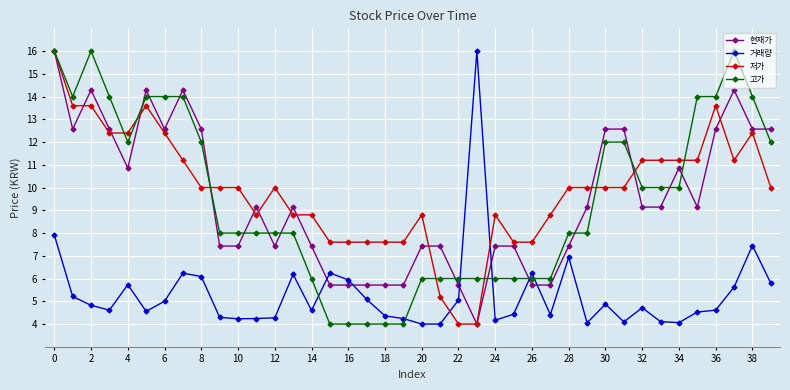

After their last crossing, which series has the higher values: 현재가 or 고가?

현재가